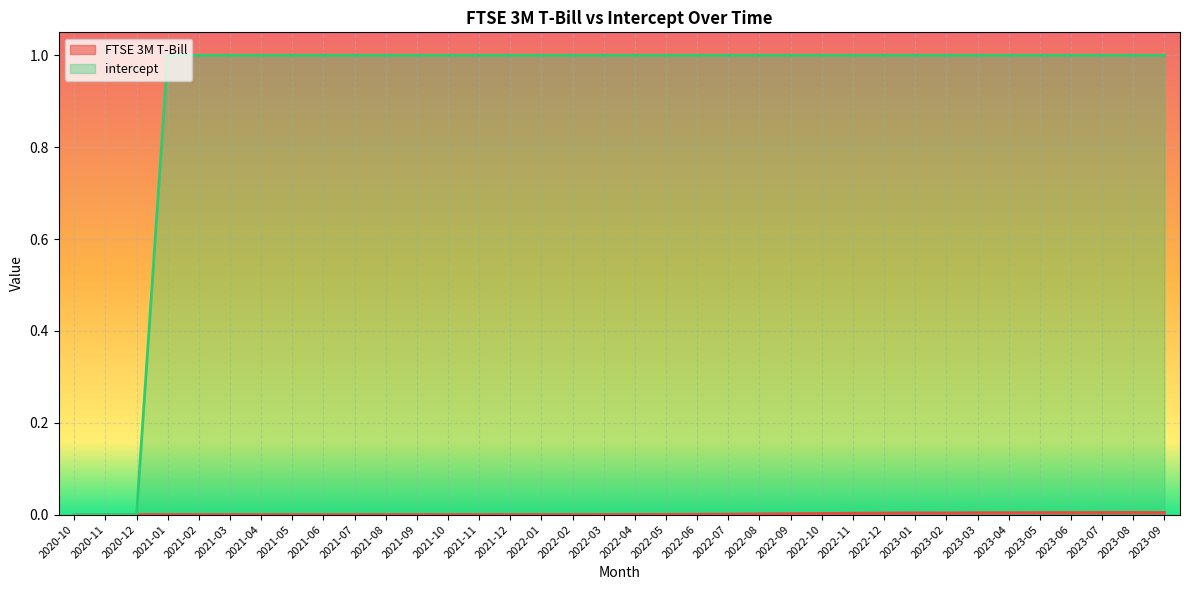

At which category does the chart reach its minimum across all series?

2020-10